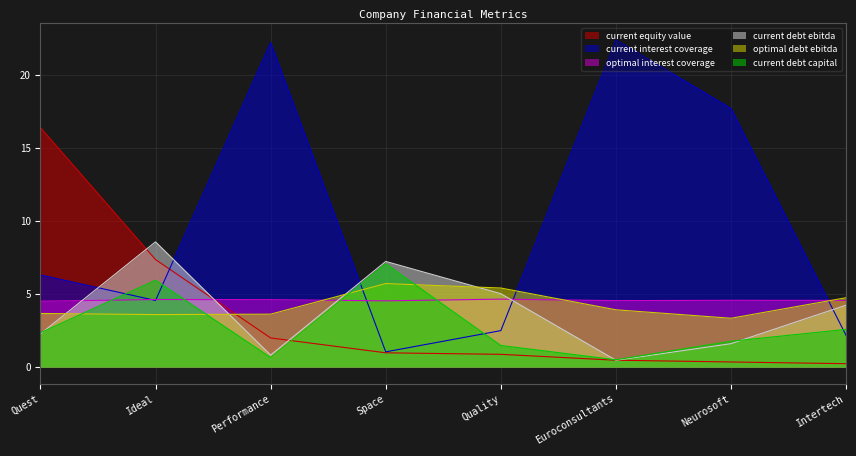

True or false: current_interest_coverage and current_debt_capital cross at least once.

True